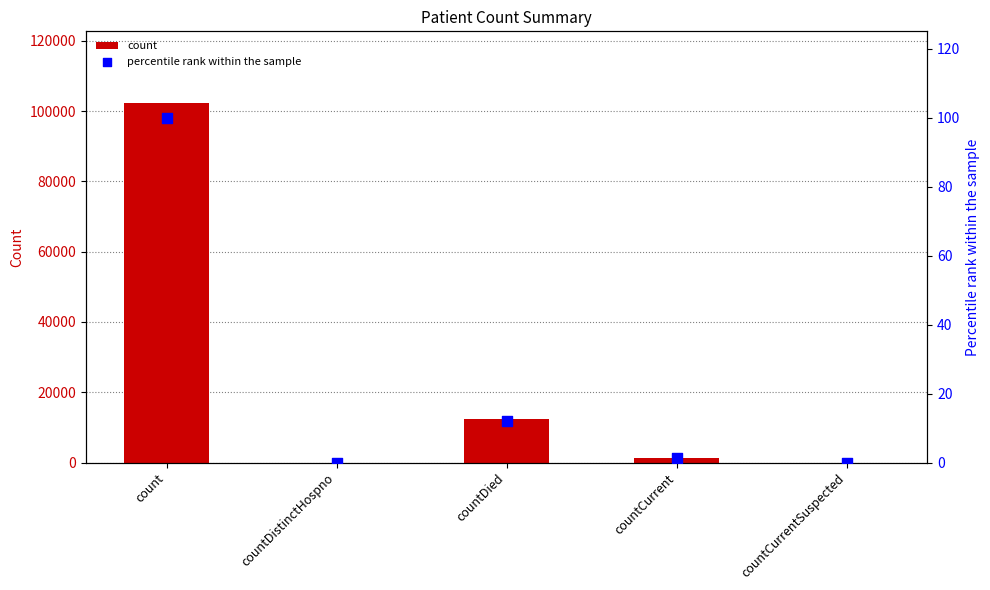

Which series has the largest Y range (max minus min)?

count